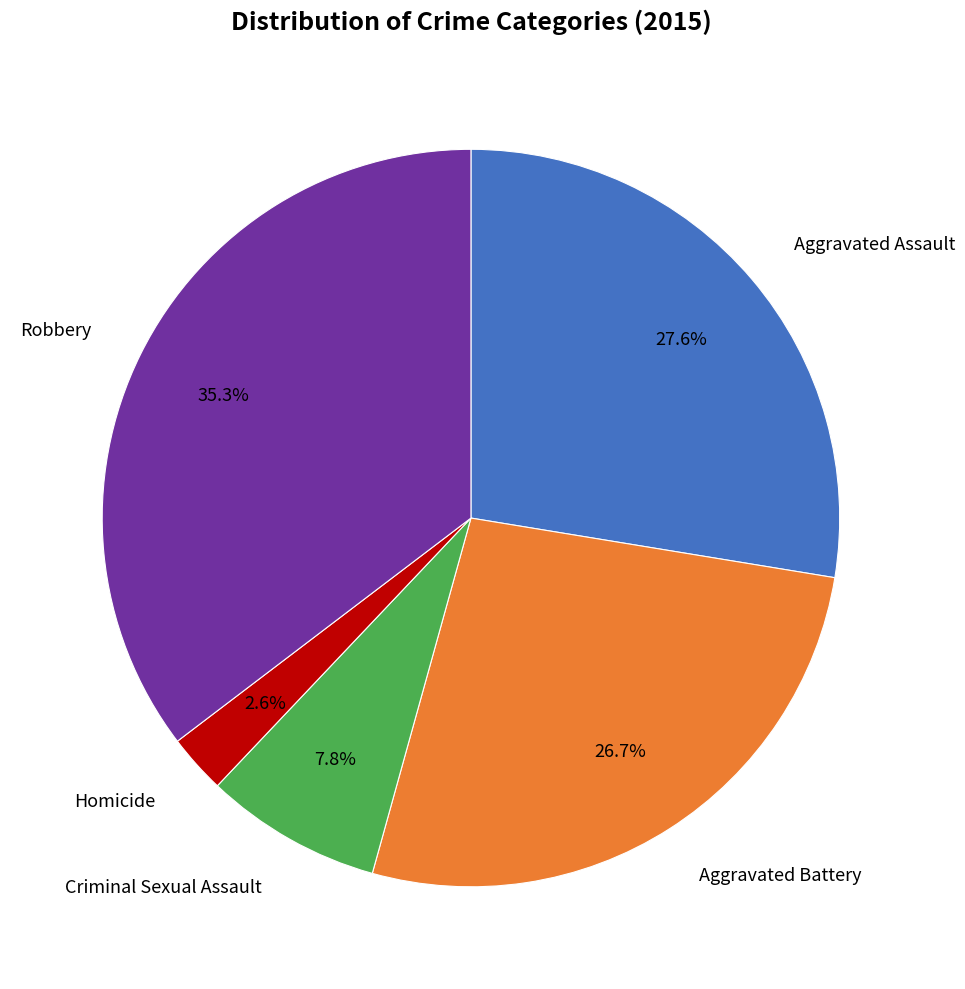

The Aggravated Assault slice represents 17% of the pie. True or false?

False